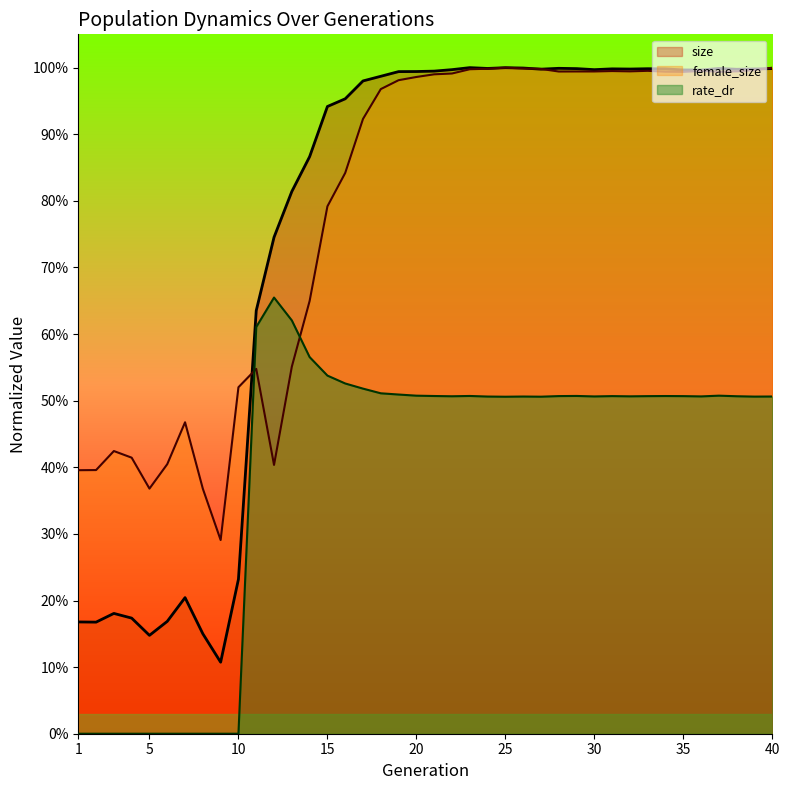

At which category is the sum across all series the highest?

25